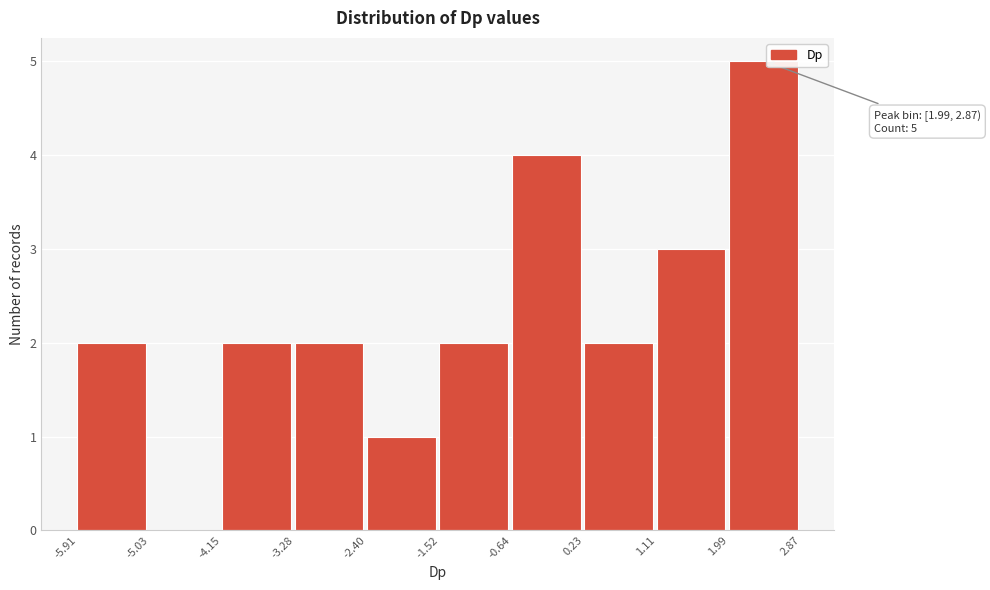

Which range on the x-axis has the tallest bar?

1.99 to 2.87